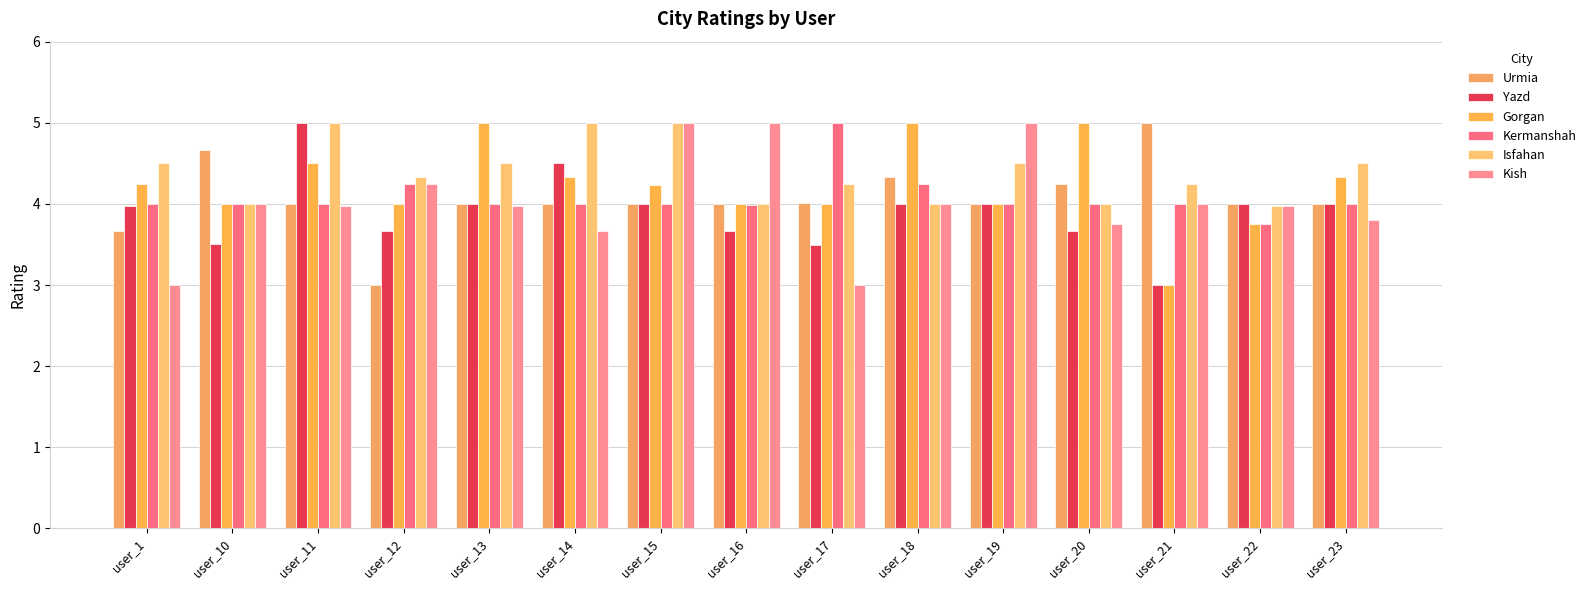

What is the total value across all series at user_23?

24.6